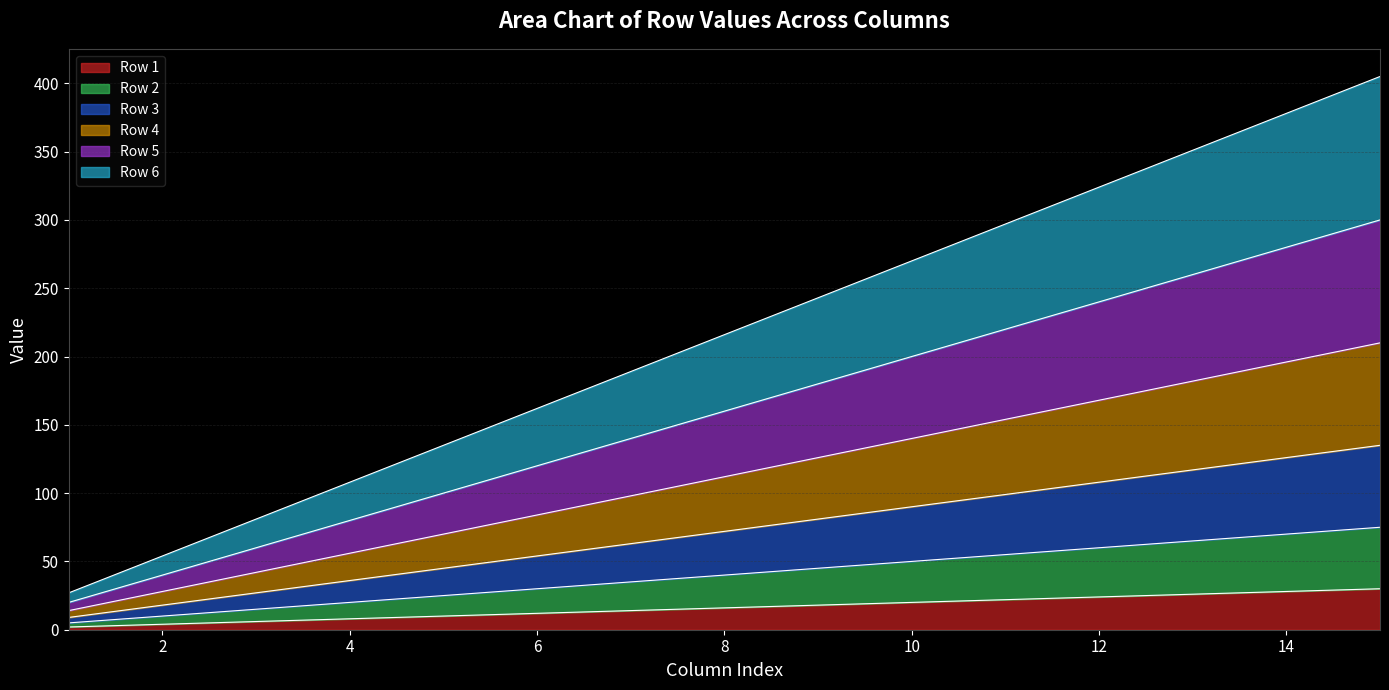

What is the smallest value displayed?

2